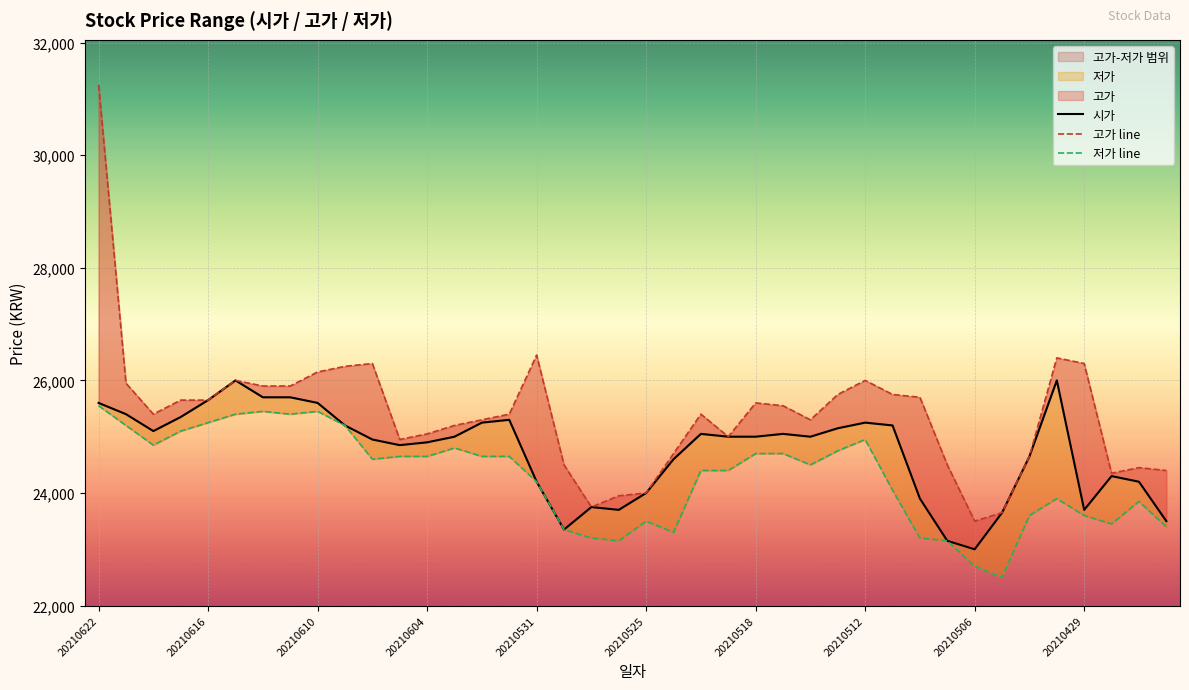

Does the chart display data point markers on the line(s)?

No